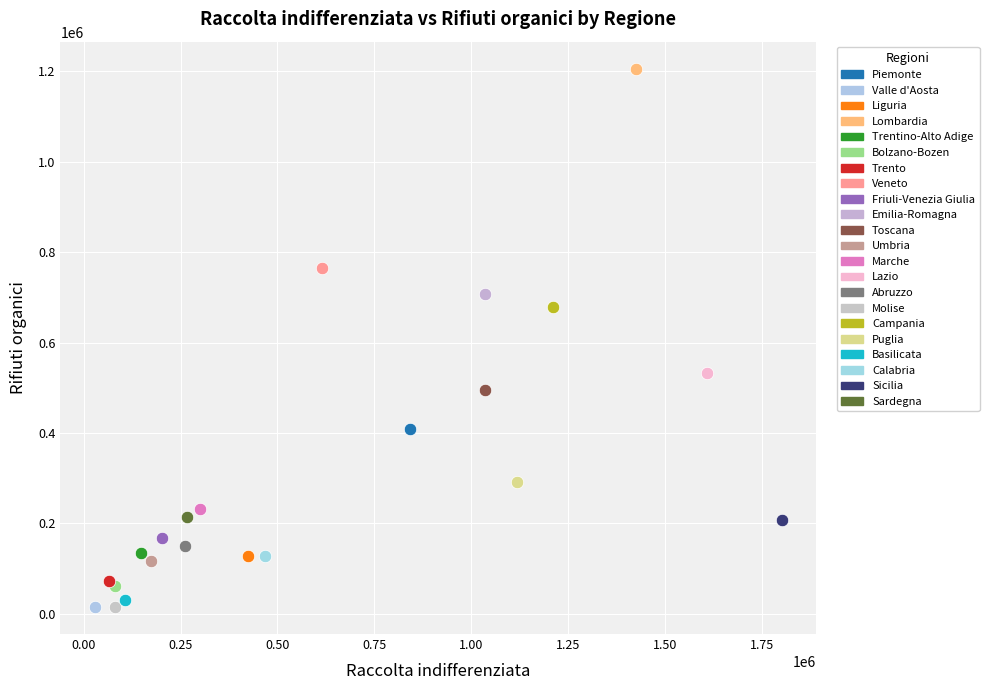

What are all the series names shown in the legend?

Piemonte, Valle d'Aosta, Liguria, Lombardia, Trentino-Alto Adige, Bolzano-Bozen, Trento, Veneto, Friuli-Venezia Giulia, Emilia-Romagna, Toscana, Umbria, Marche, Lazio, Abruzzo, Molise, Campania, Puglia, Basilicata, Calabria, Sicilia, Sardegna